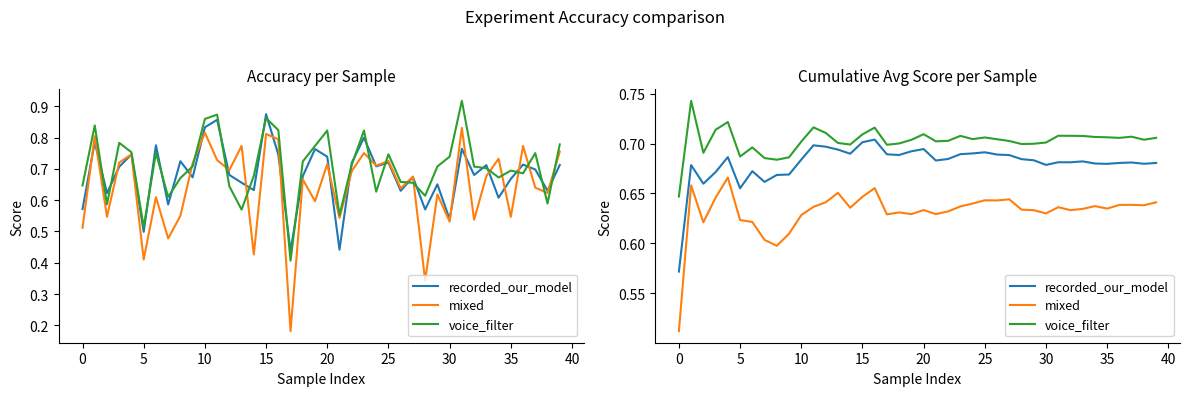

What is the difference between the highest and lowest values at 19?

0.1